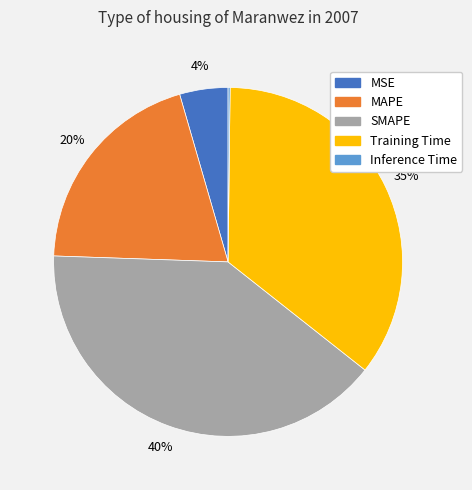

Combined, do MAPE and SMAPE account for over 50%?

Yes